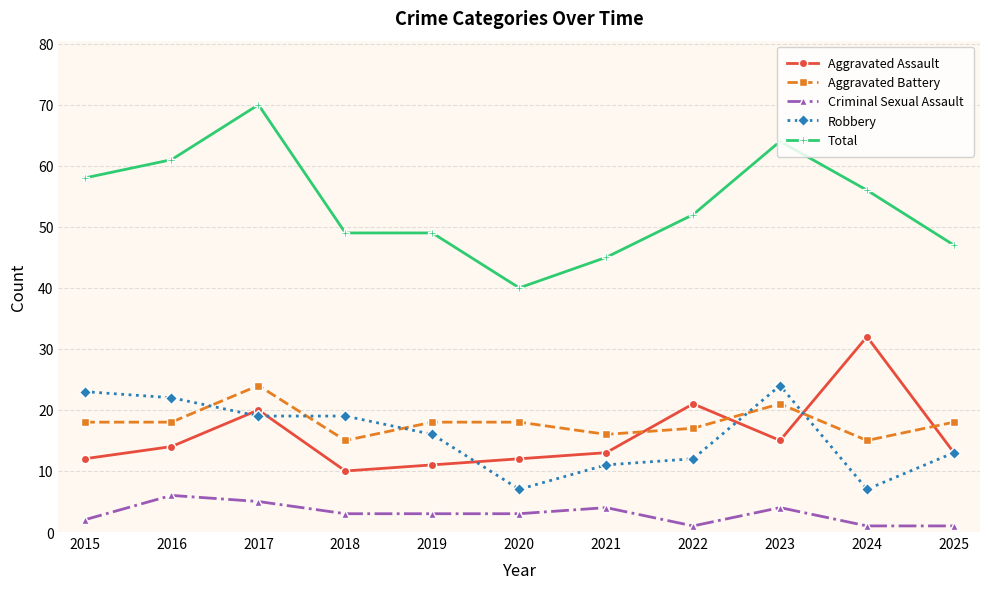

Where does the Total series first go above 52?

2015